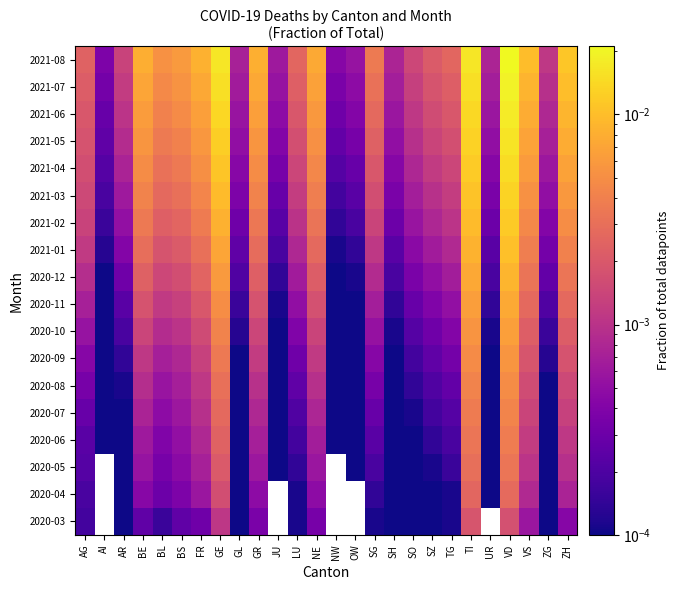

Between BE and SO, which is larger?

BE